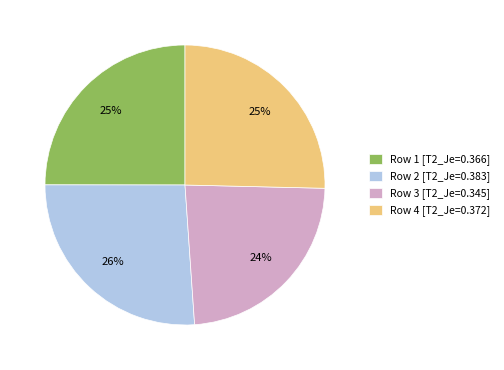

Is Row 3 [T2_Je=0.345] the majority of the pie?

No